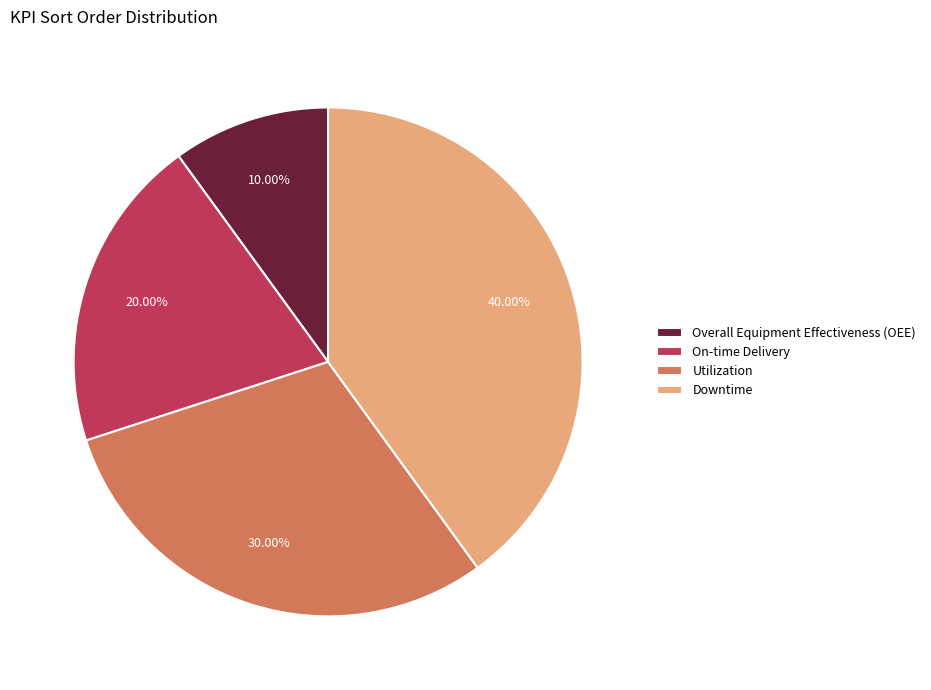

To the nearest percent, what percentage of the pie is Overall Equipment Effectiveness (OEE)?

10%